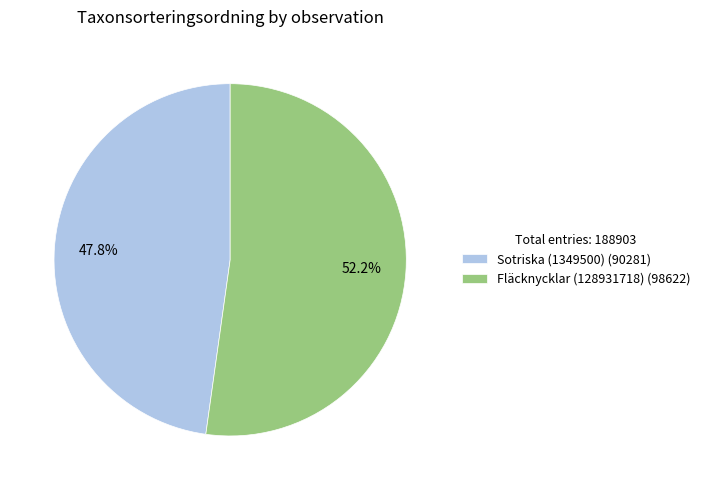

Between Sotriska (1349500) and Fläcknycklar (128931718), which is larger?

Fläcknycklar (128931718)